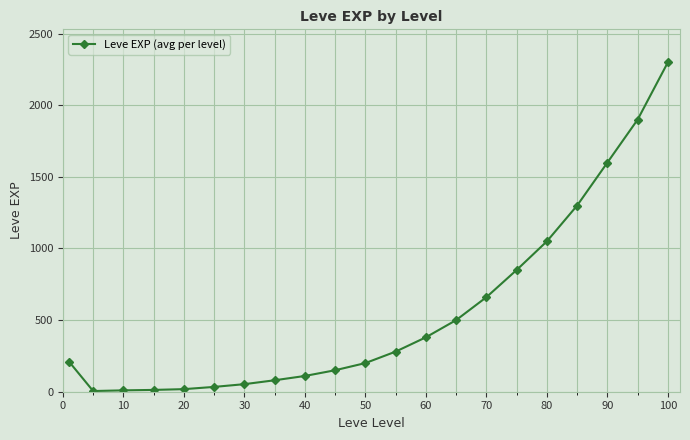

What is the value of the 14th point from the left?

500.0